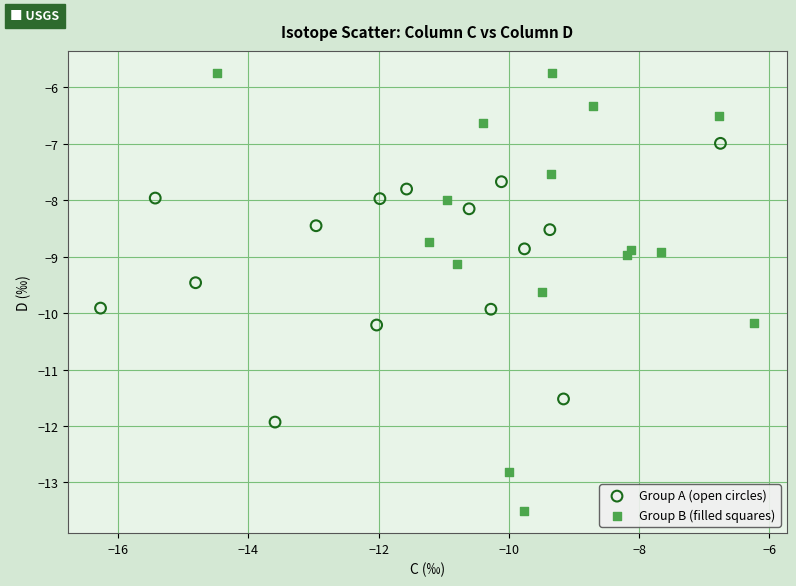

Which series contains the lowest Y value?

Group B (filled squares)